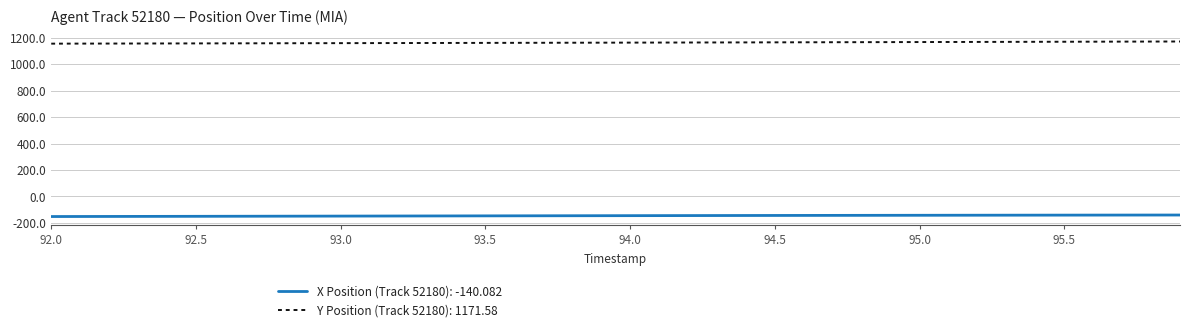

True or false: Y Position (Track 52180): 1171.58 and X Position (Track 52180): -140.082 intersect in this chart.

False